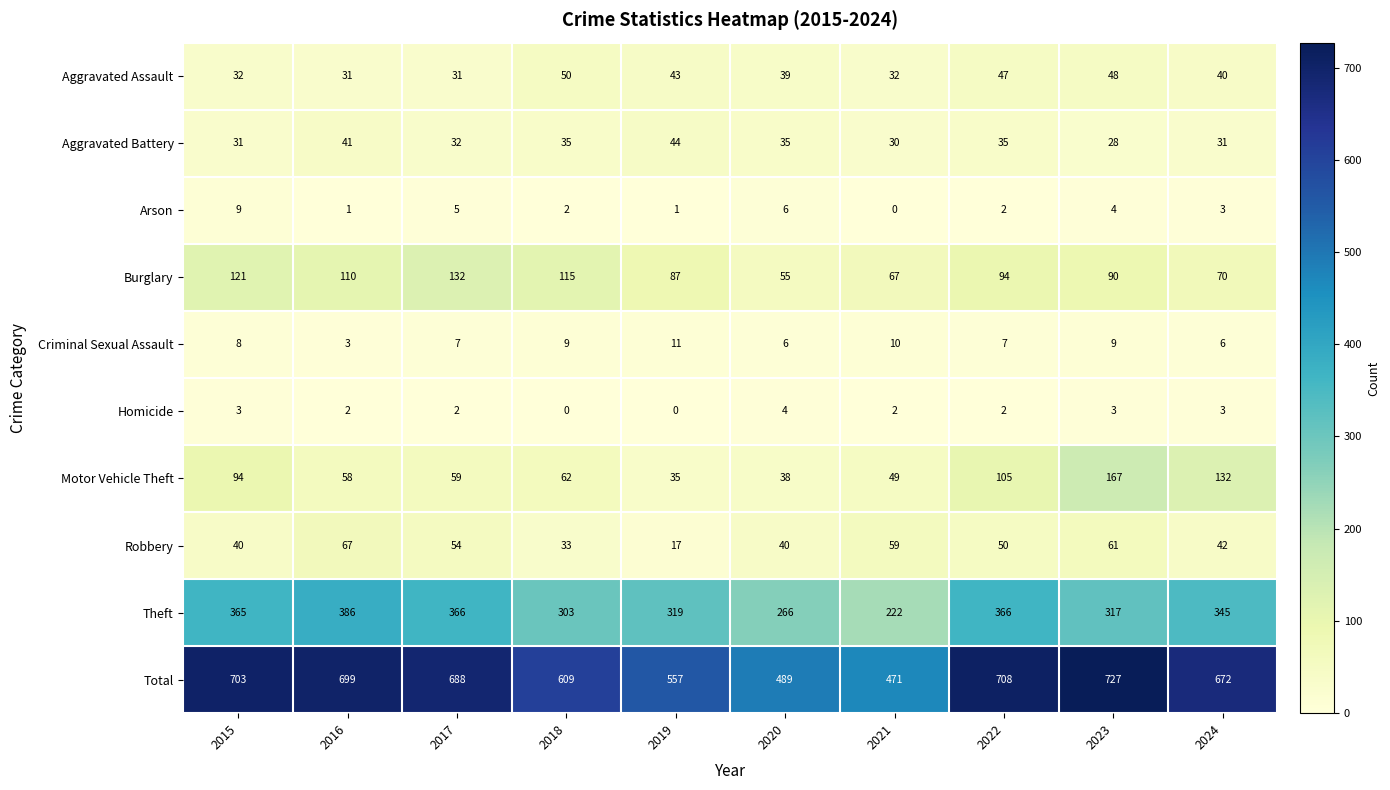

What is the lowest value of the Burglary series?

55